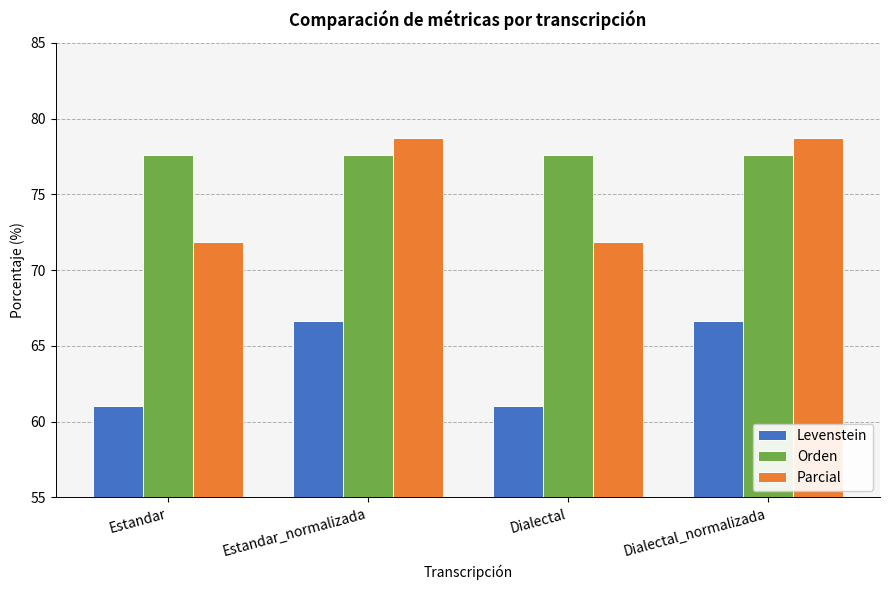

Is it true that Levenstein equals 39.0 at Dialectal?

False